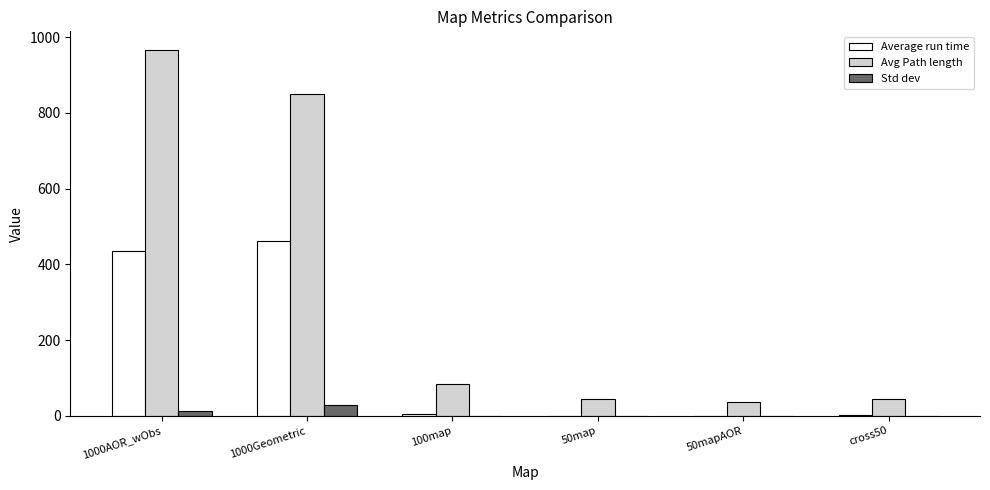

Between 1000Geometric and 50map, which series saw the biggest shift?

Avg Path length